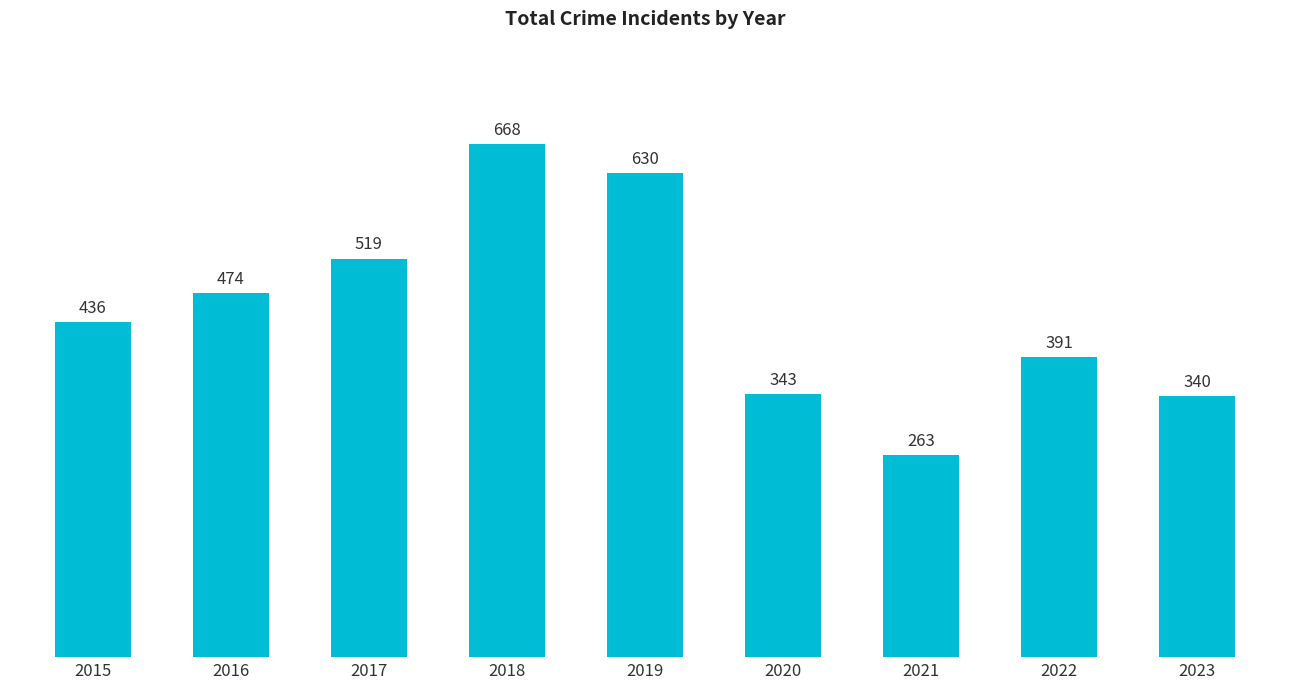

How many data points does each series have?

9